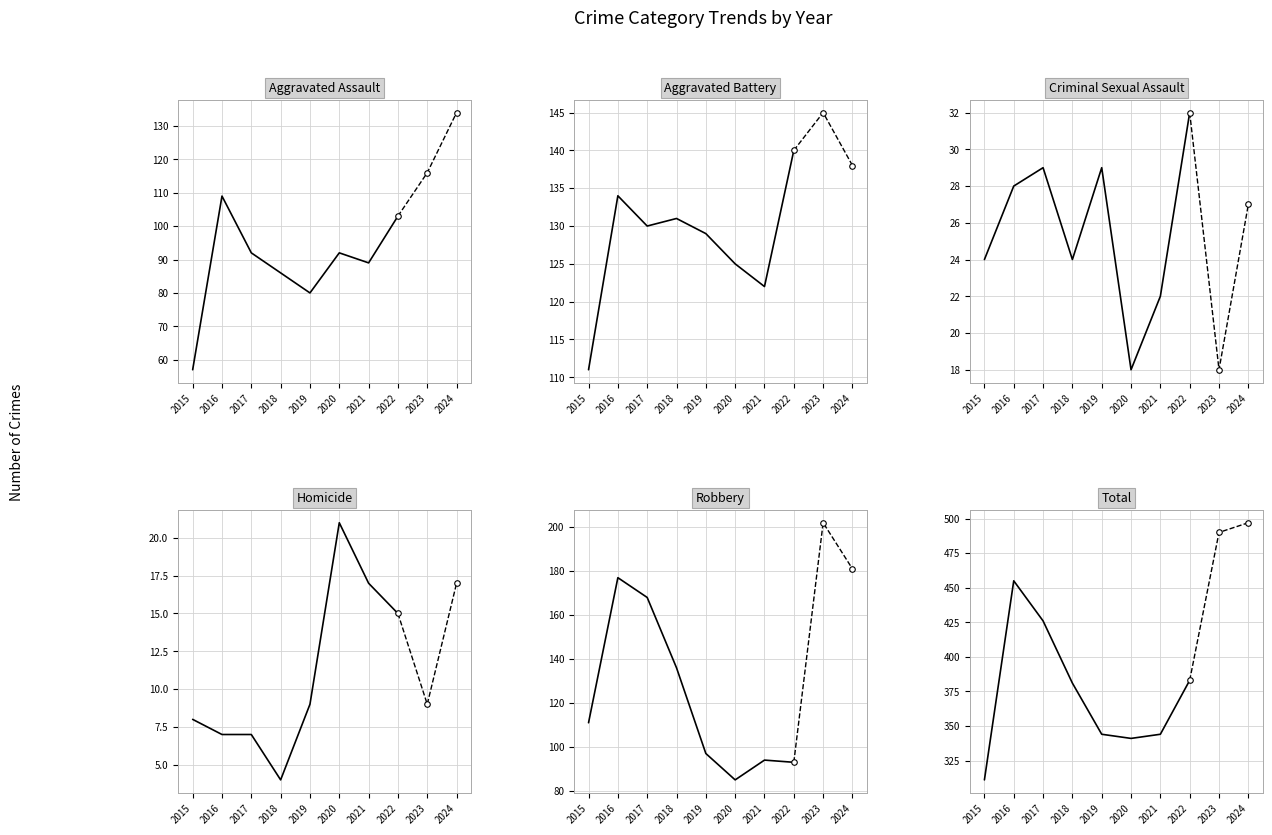

Reading left to right, transcribe all the data shown in this chart.

Aggravated Assault: 2015=57	2016=109	2017=92	2018=86	2019=80	2020=92	2021=89	2022=103
Aggravated Battery: 2015=111	2016=134	2017=130	2018=131	2019=129	2020=125	2021=122	2022=140
Criminal Sexual Assault: 2015=24	2016=28	2017=29	2018=24	2019=29	2020=18	2021=22	2022=32
Homicide: 2015=8	2016=7	2017=7	2018=4	2019=9	2020=21	2021=17	2022=15
Robbery: 2015=111	2016=177	2017=168	2018=136	2019=97	2020=85	2021=94	2022=93
Total: 2015=311	2016=455	2017=426	2018=381	2019=344	2020=341	2021=344	2022=383